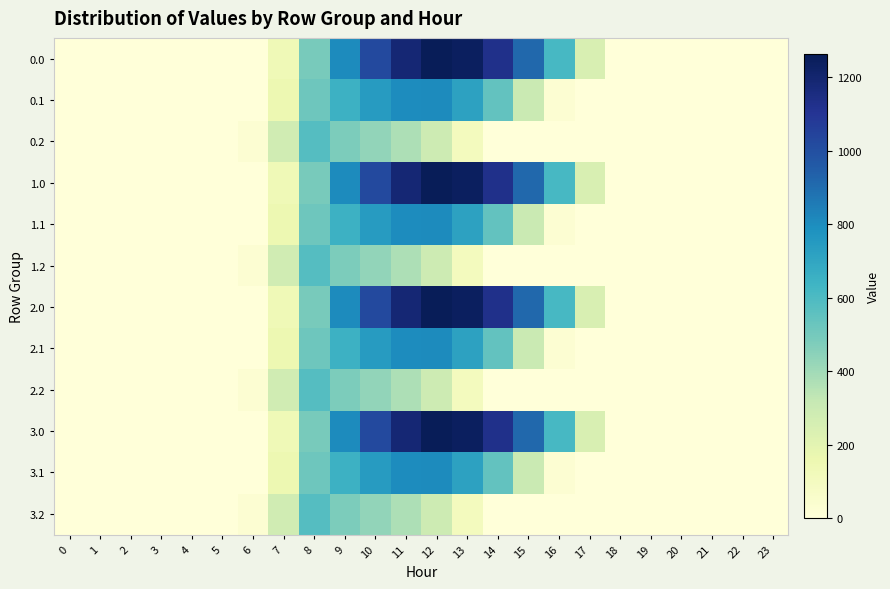

Rank the series at 10 from lowest to highest value.

0.2, 1.2, 2.2, 3.2, 0.1, 1.1, 2.1, 3.1, 0.0, 1.0, 2.0, 3.0